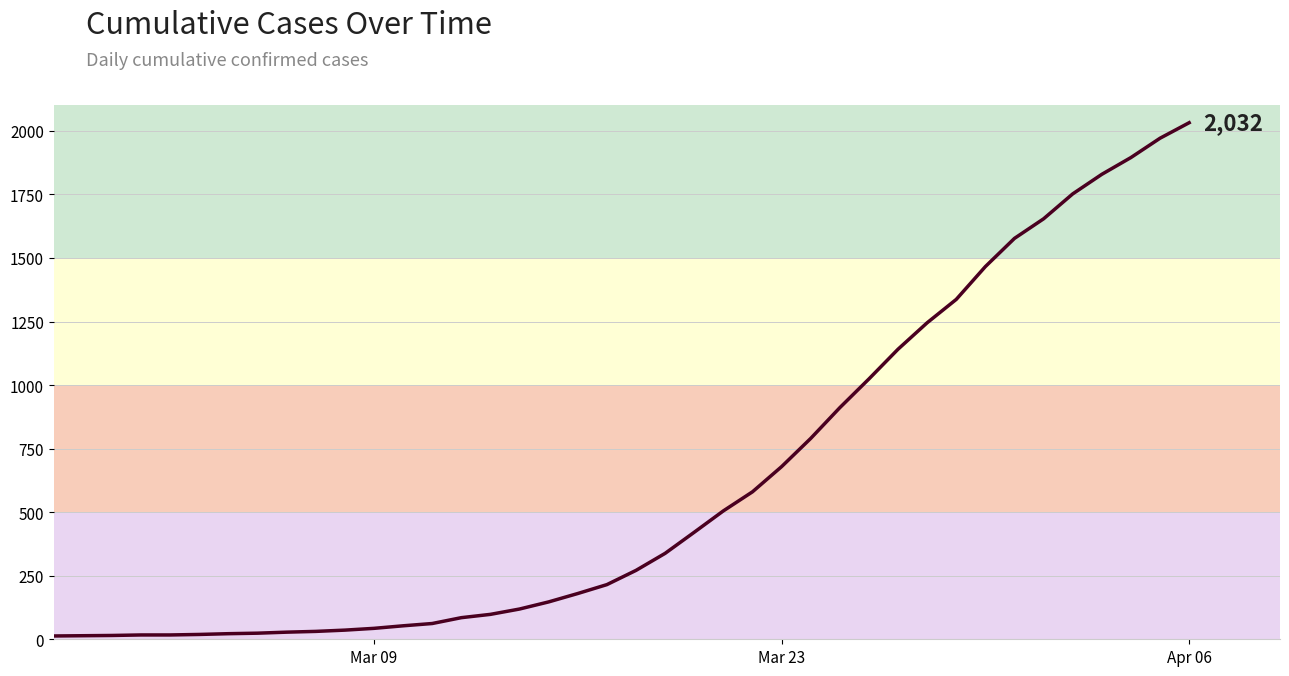

What is the difference between the maximum and minimum values?

2019